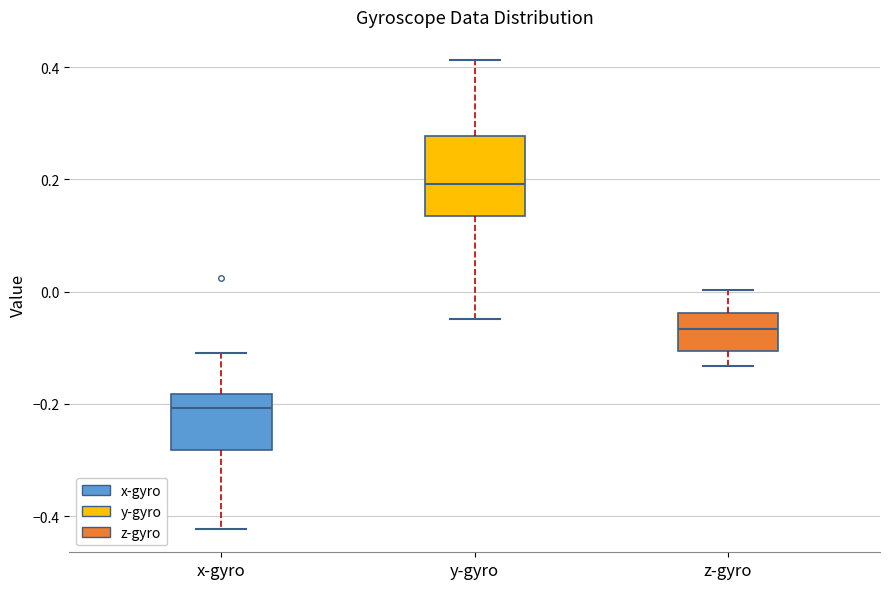

Reading left to right, transcribe this box plot: for each box, give where its median line is, the range the box spans, and where its two whiskers end, as read against the y-axis. The values are not printed on the chart, so give them approximately, as read against the axis.

x-gyro: median -0.20, box -0.28 to -0.18, whiskers -0.42 to -0.10
y-gyro: median 0.20, box 0.14 to 0.28, whiskers -0.04 to 0.42
z-gyro: median -0.06, box -0.10 to -0.04, whiskers -0.14 to 0.00